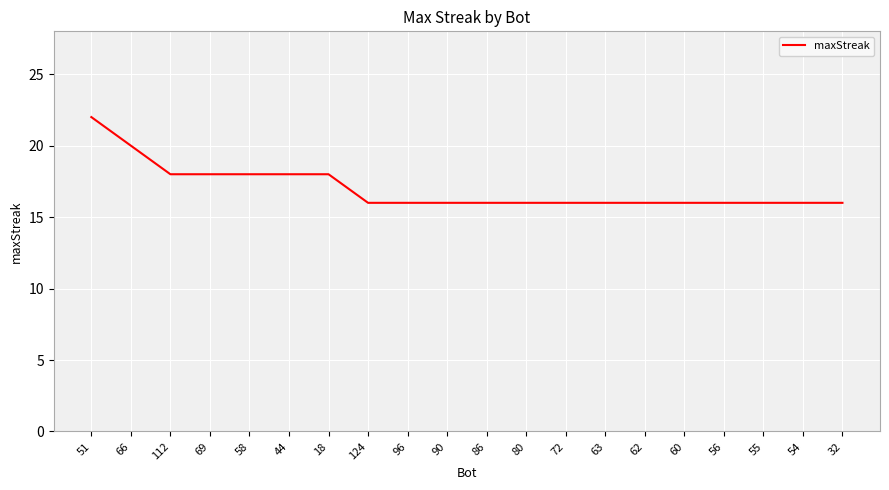

True or false: the data shows 16 at 96.

True